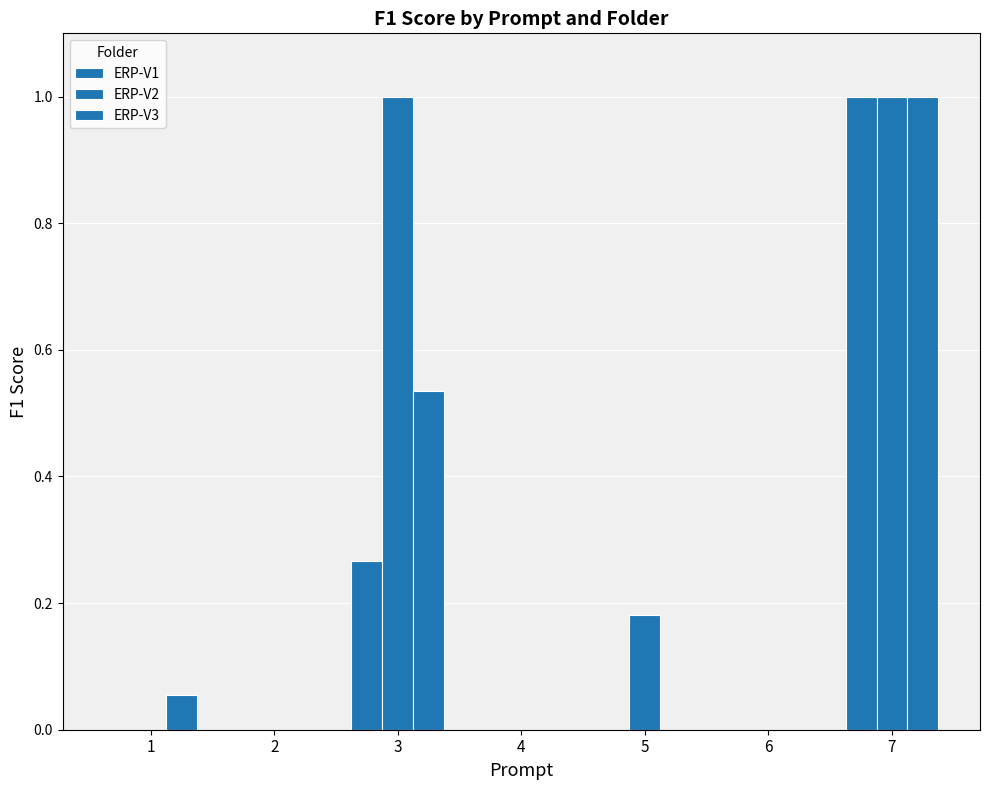

Reading left to right, extract all data points from this chart.

ERP-V1: 1=0.0	2=0.0	3=0.3	4=0.0	5=0.0	6=0.0	7=1.0
ERP-V2: 1=0.0	2=0.0	3=1.0	4=0.0	5=0.2	6=0.0	7=1.0
ERP-V3: 1=0.1	2=0.0	3=0.5	4=0.0	5=0.0	6=0.0	7=1.0